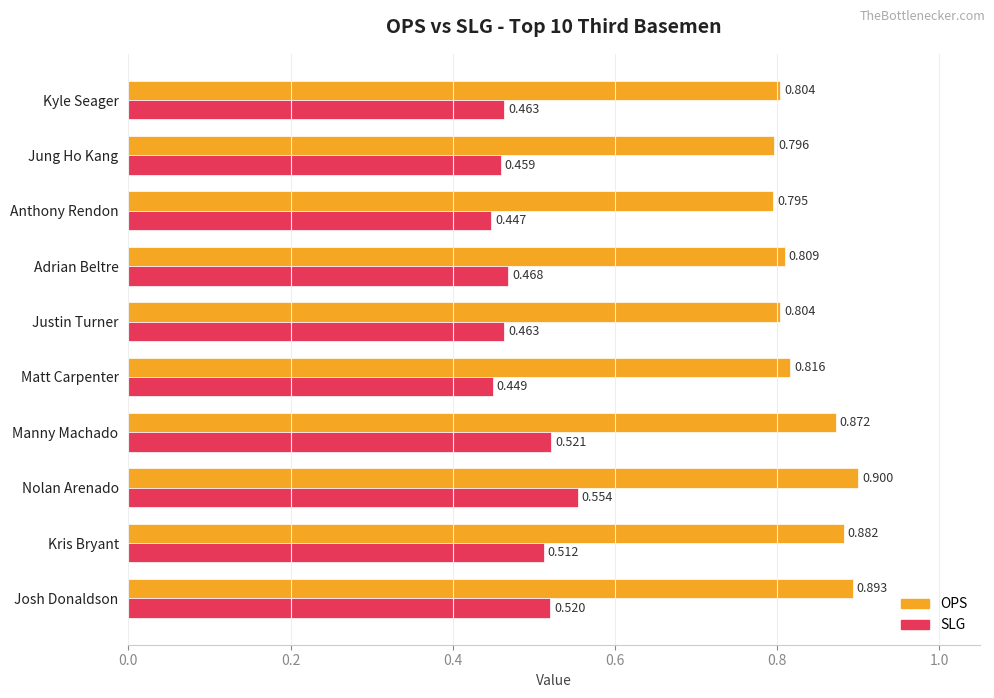

Which category has the highest value in the SLG series?

Nolan Arenado